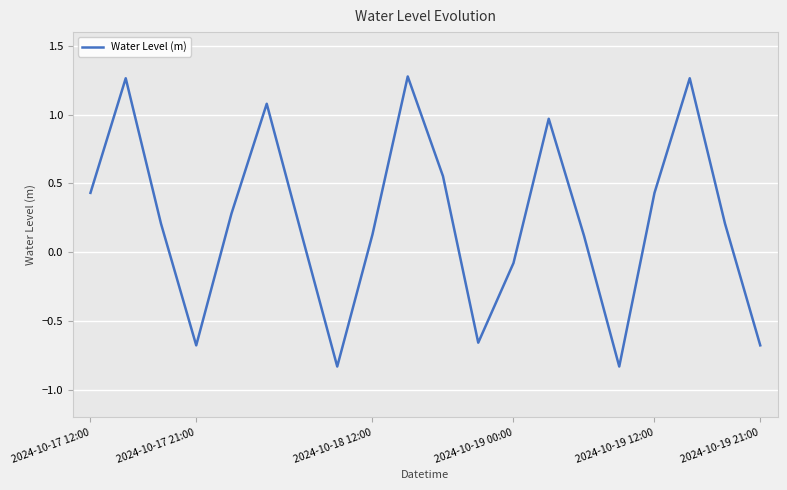

What is the difference between the maximum and minimum values?

2.1